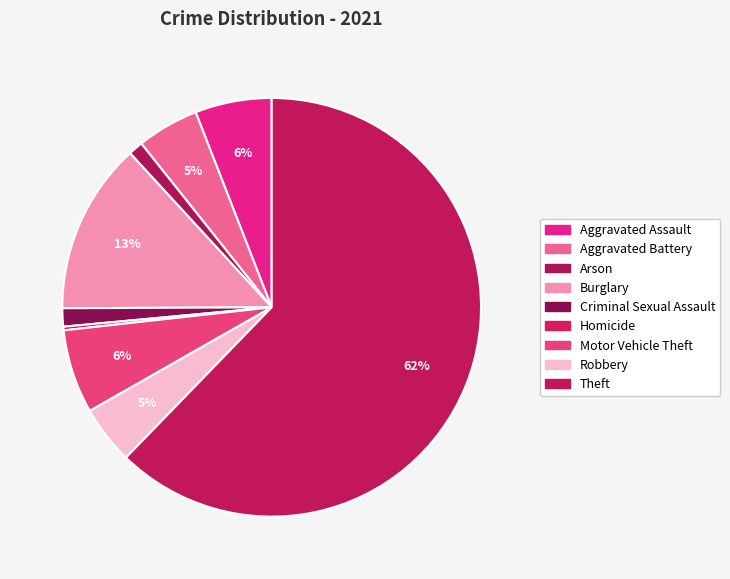

Which slice is the largest?

Theft